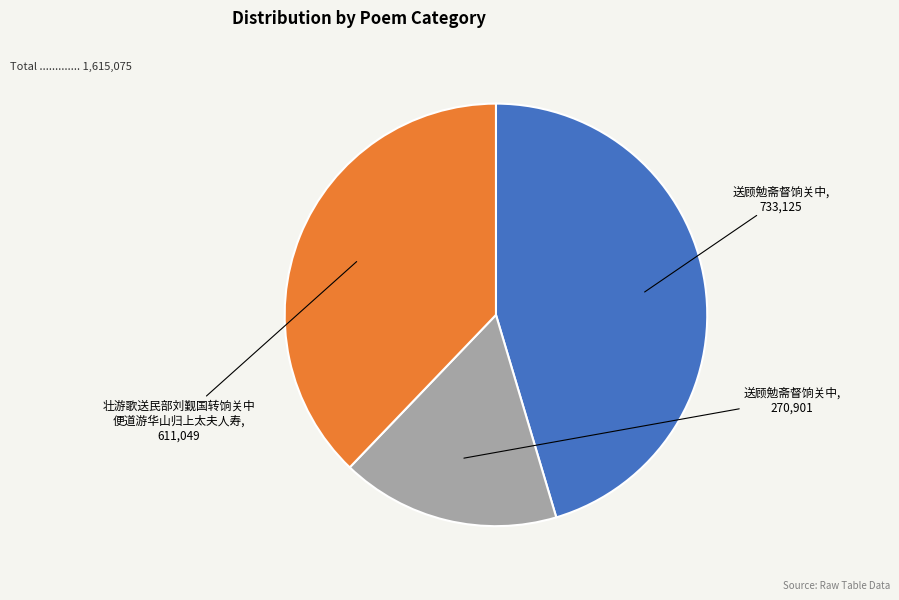

Is there any slice that represents more than half of the pie?

No